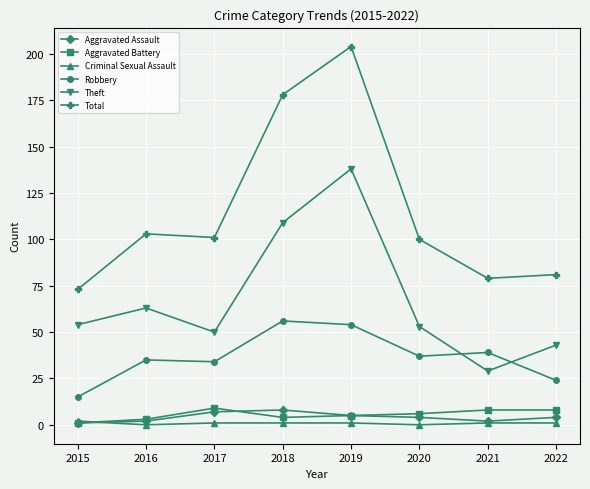

True or false: Total and Robbery cross at least once.

False